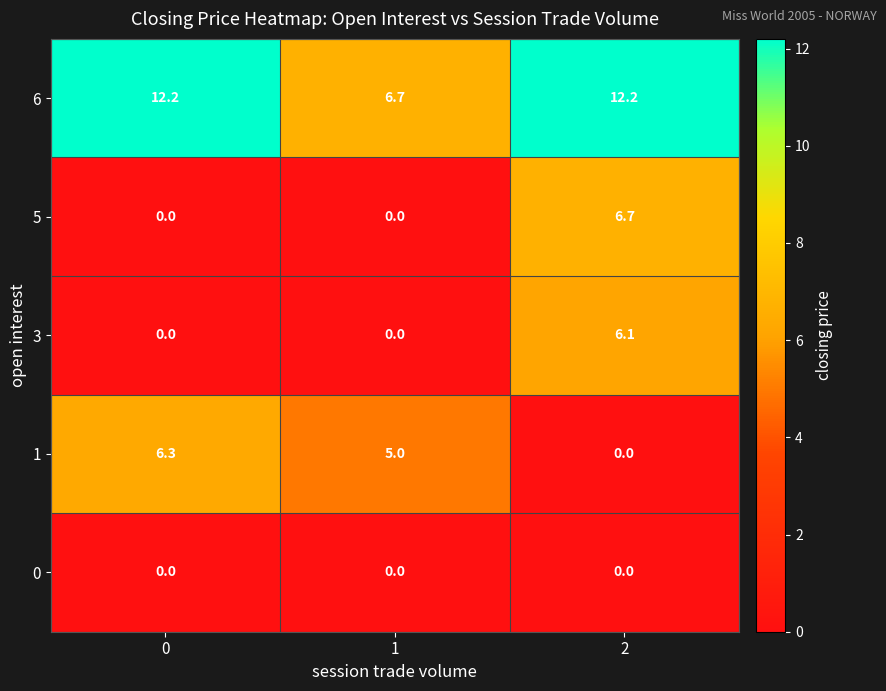

What is the sum of all 3 values?

6.1